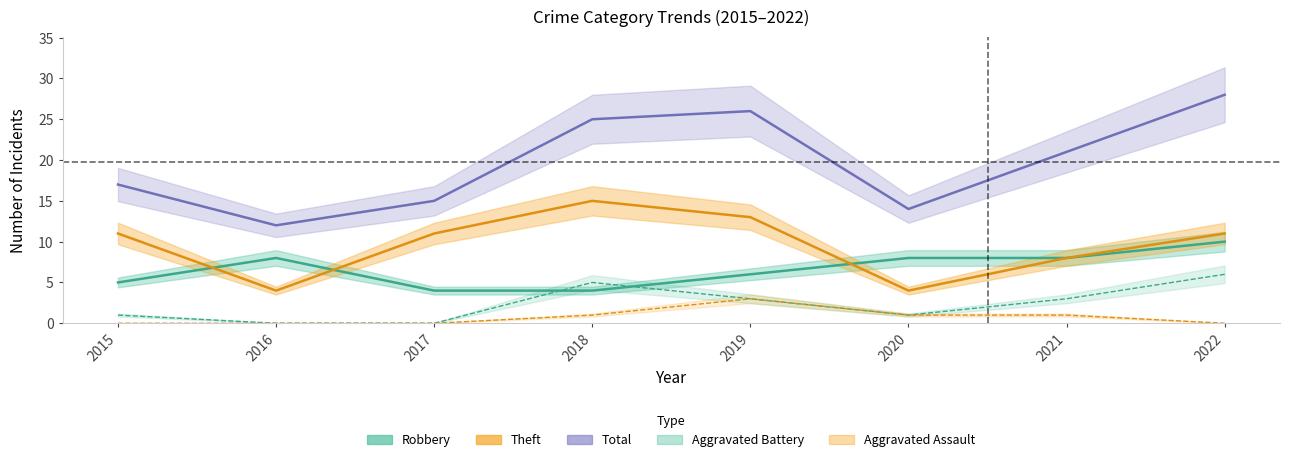

Which series changed the most between 2015 and 2017?

Total